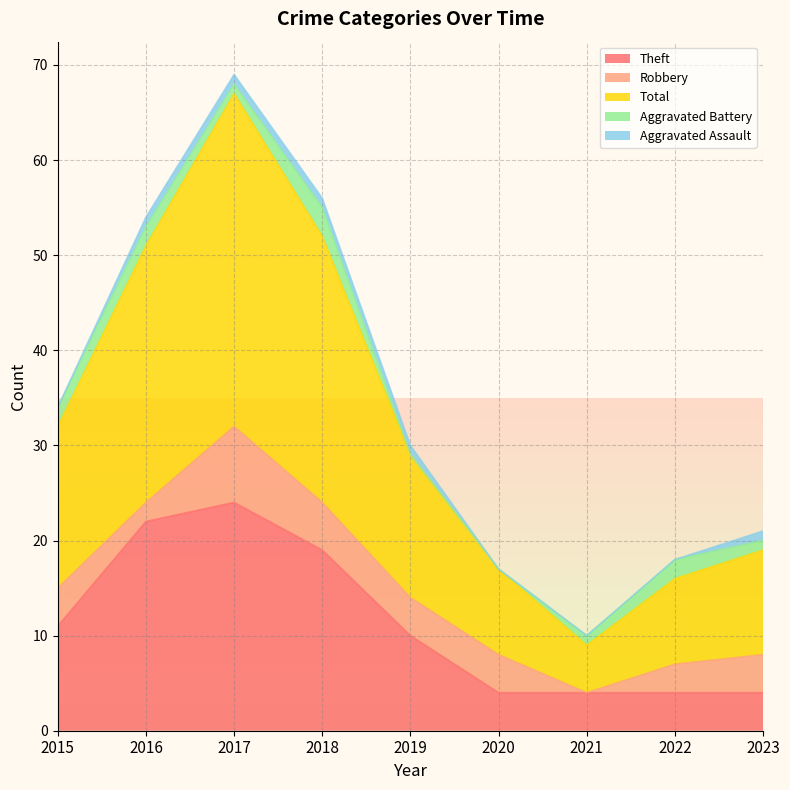

Where is Total nearest to the value 20?

2015